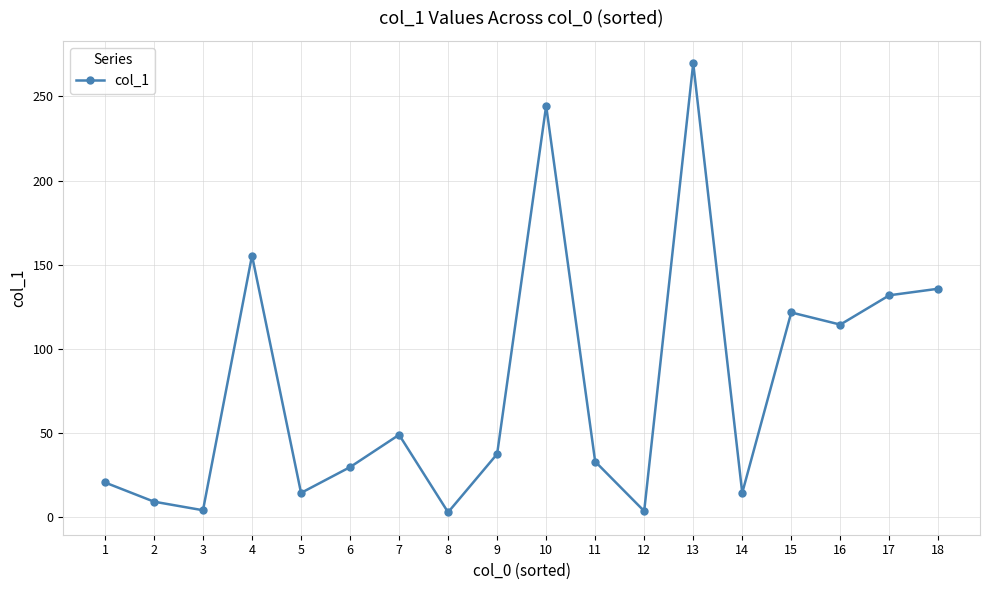

What is the value of the 8th point from the left?

3.1